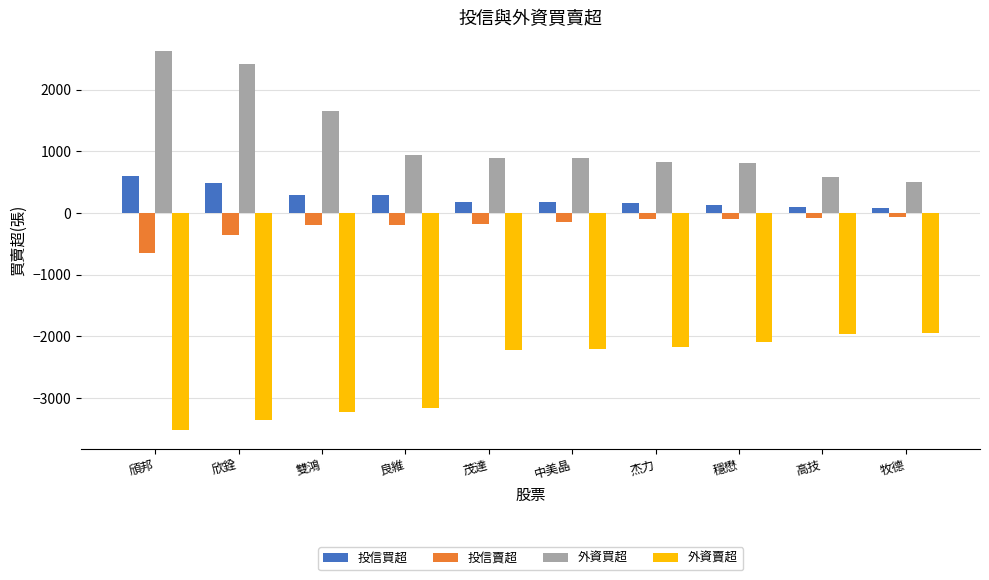

Which series has the largest total across all categories?

外資買超